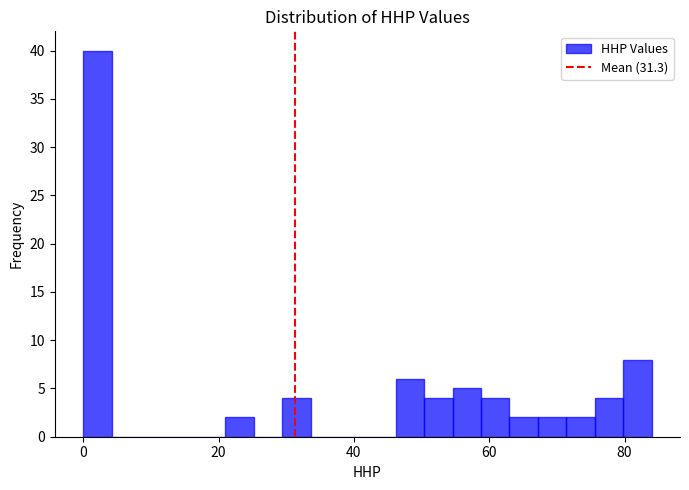

Around what value on the x-axis is the tallest bar? Give the approximate position of its centre, as read against the axis.

2